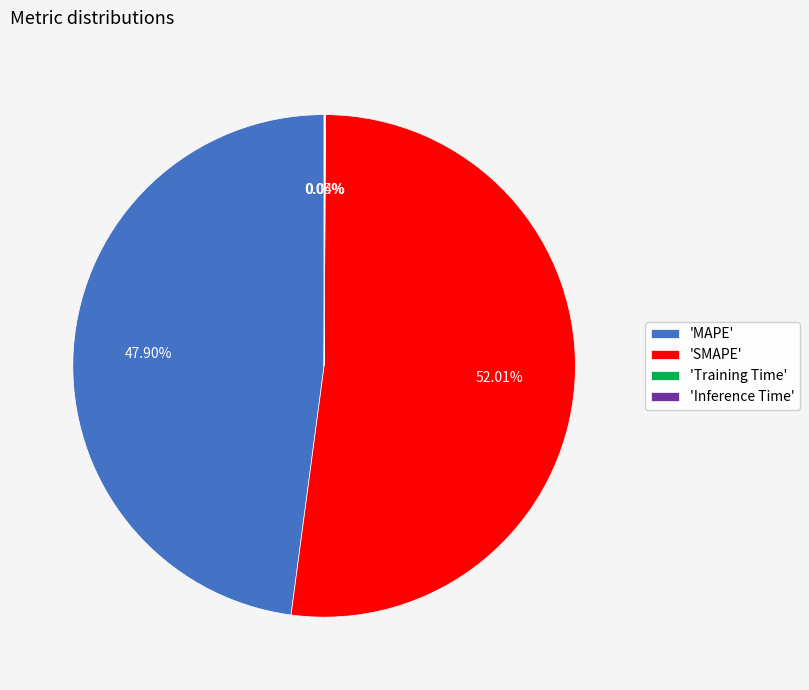

What is the largest slice in the pie chart?

'SMAPE'